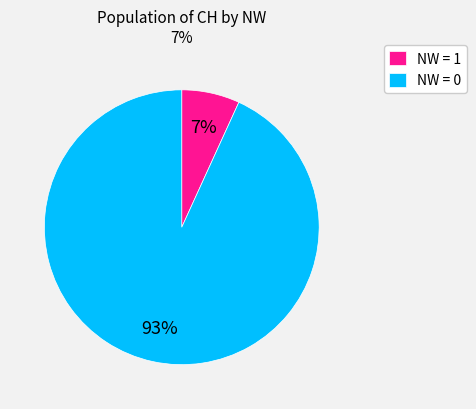

Between NW = 1 and NW = 0, which is larger?

NW = 0